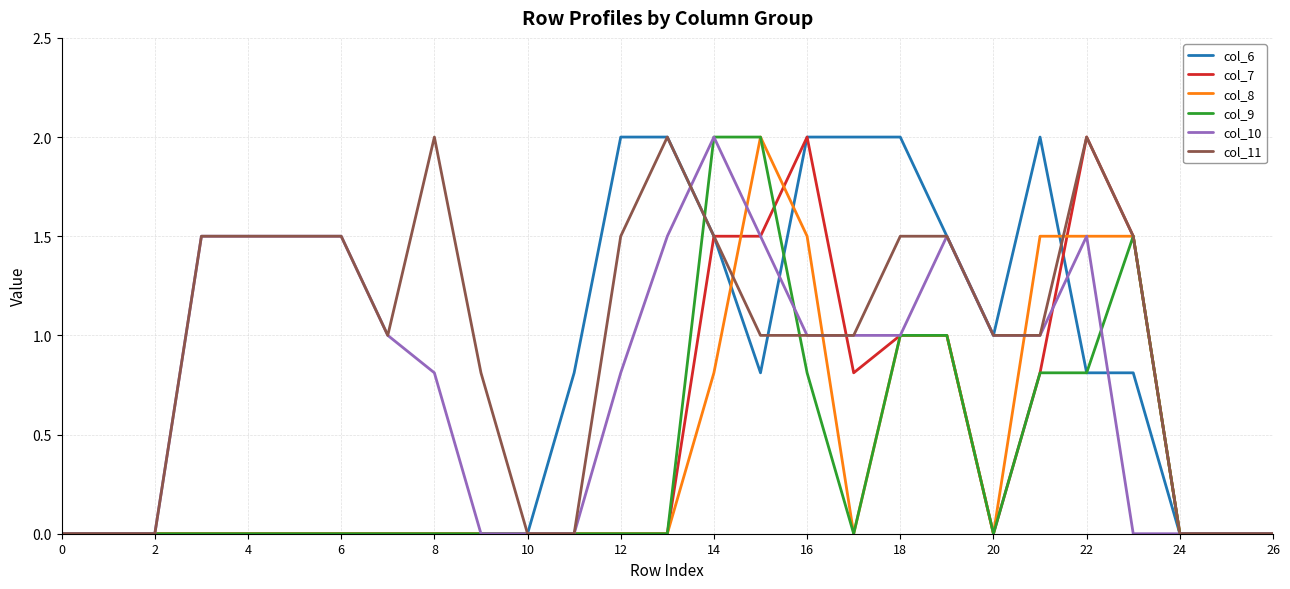

What is the maximum value for col_7?

2.0